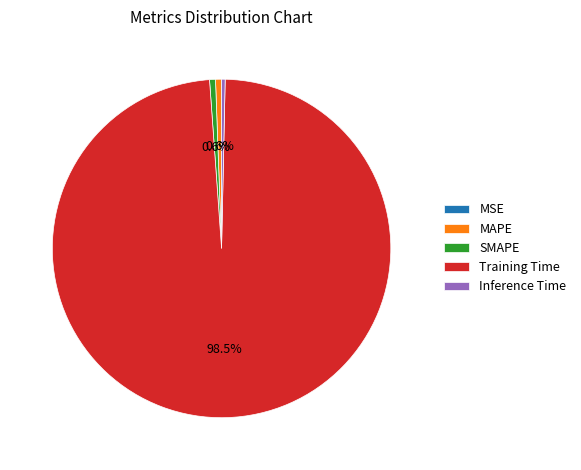

Do Training Time and MAPE together represent more than half of the pie?

Yes